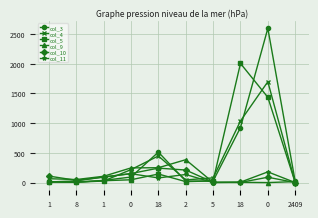

What is the difference between the col_9 values at 8 and 1?

14